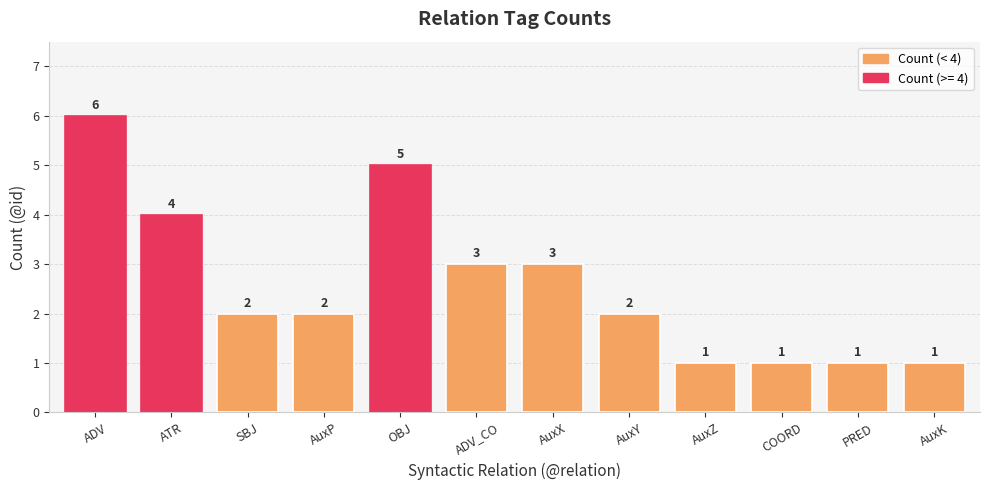

Count the values in the range 1 to 4.

10